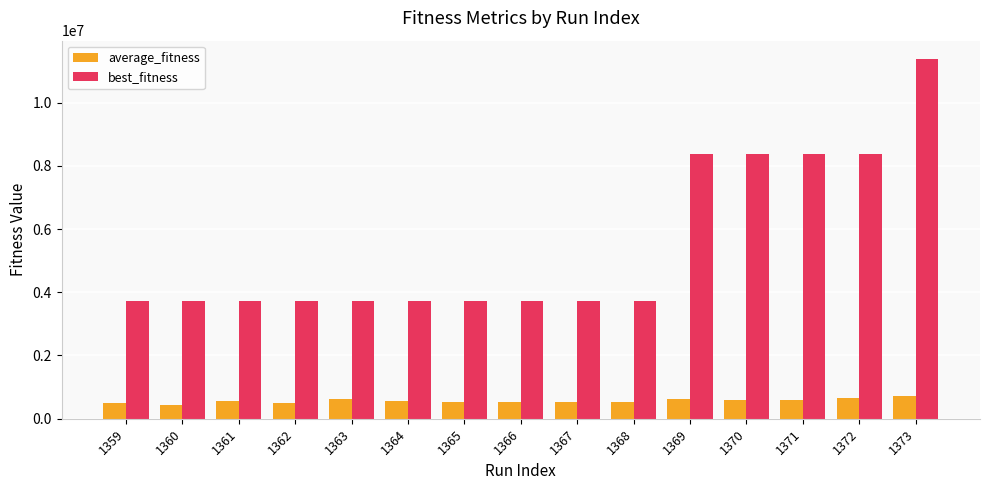

Which series has the largest total across all categories?

best_fitness